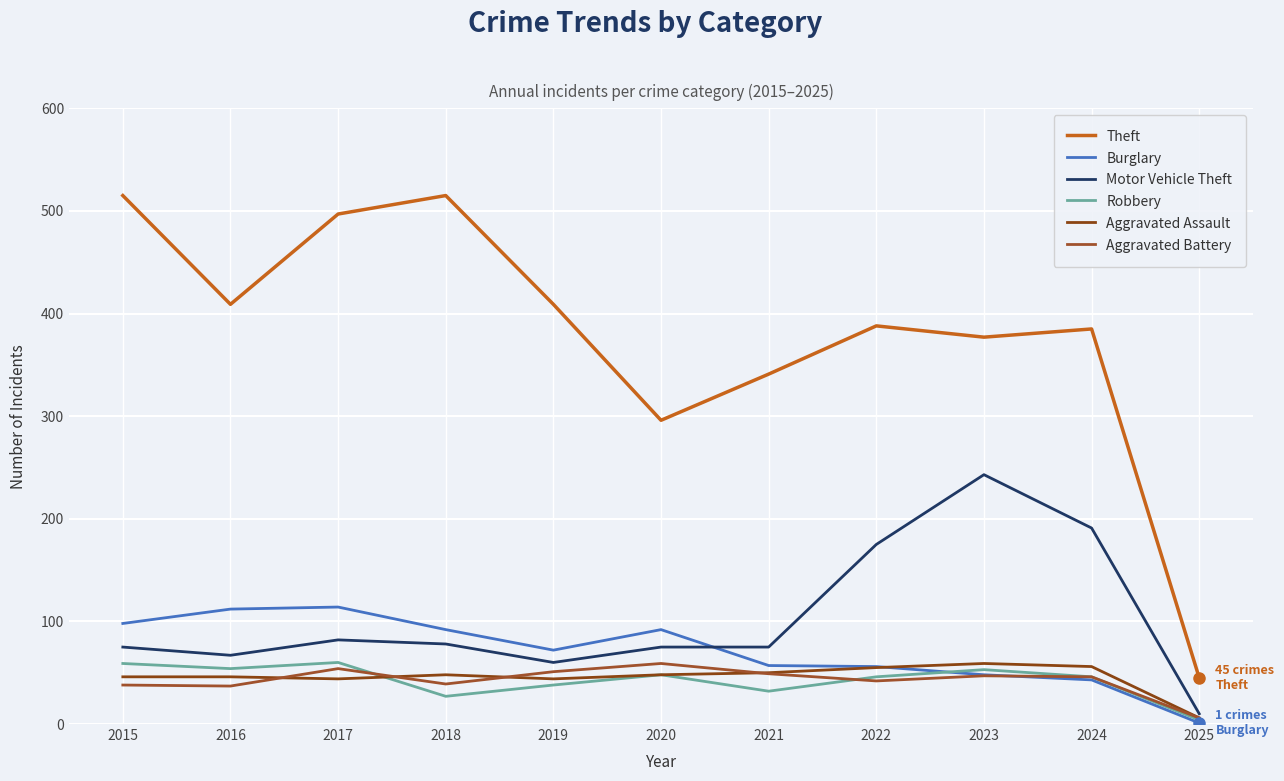

Is it true that Aggravated Assault equals 11 at 2025?

False